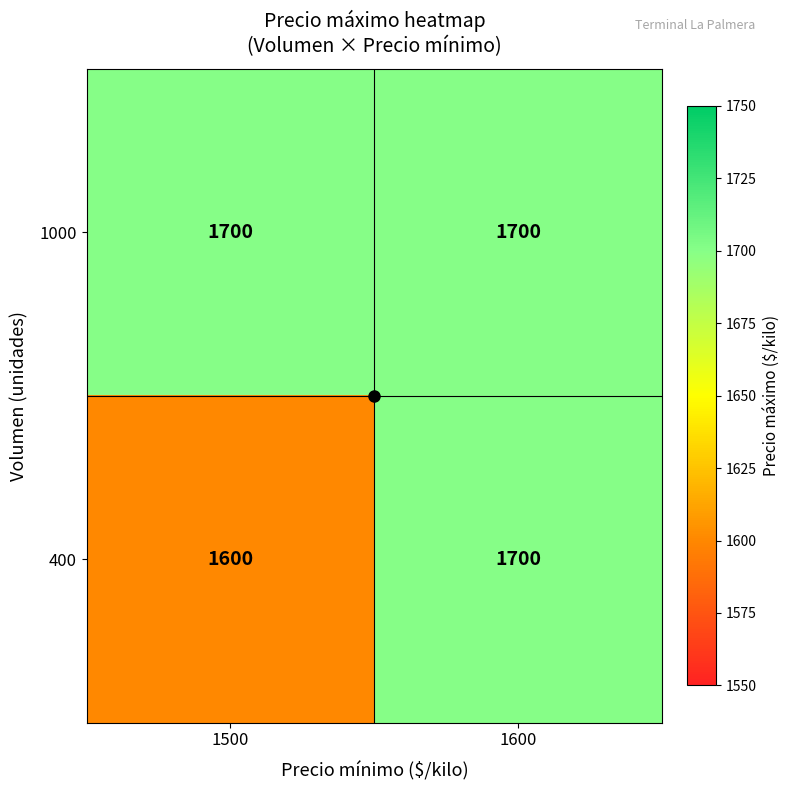

What is the average value of the 1000 series?

1700